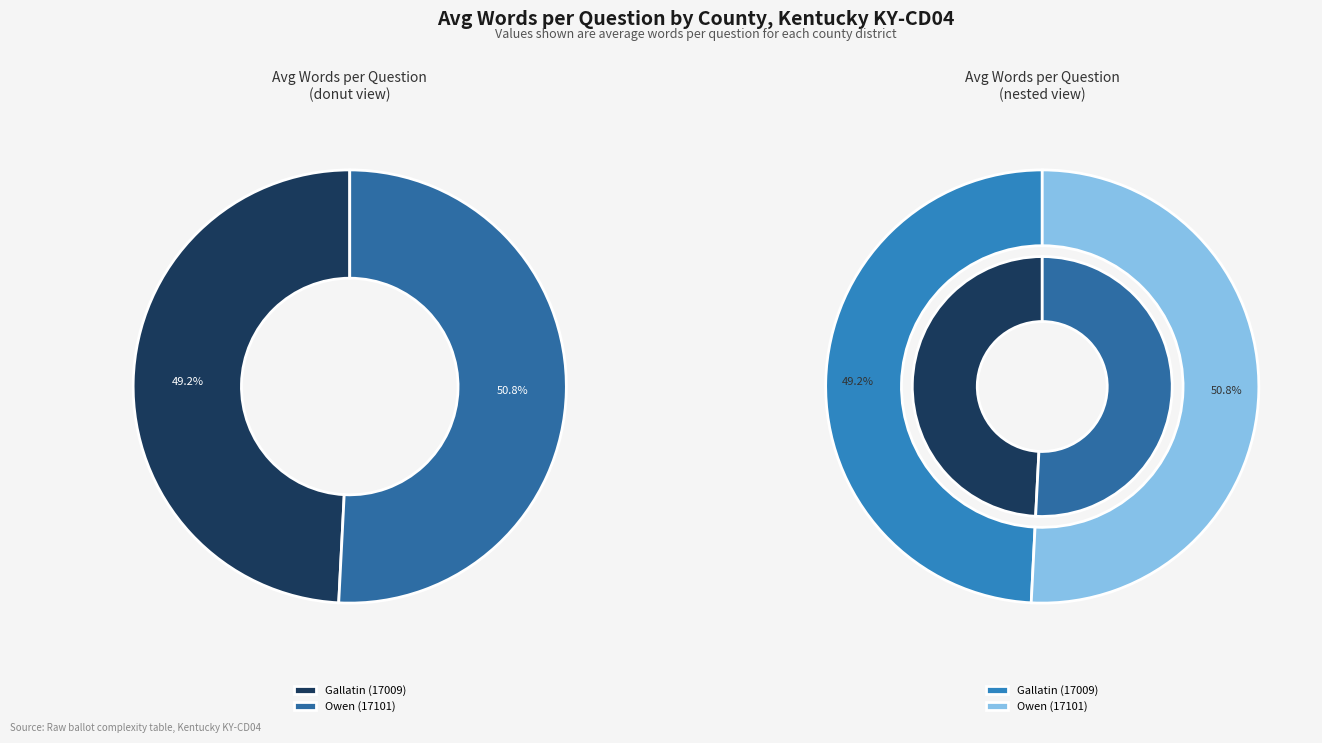

How many slices are in this pie chart?

2